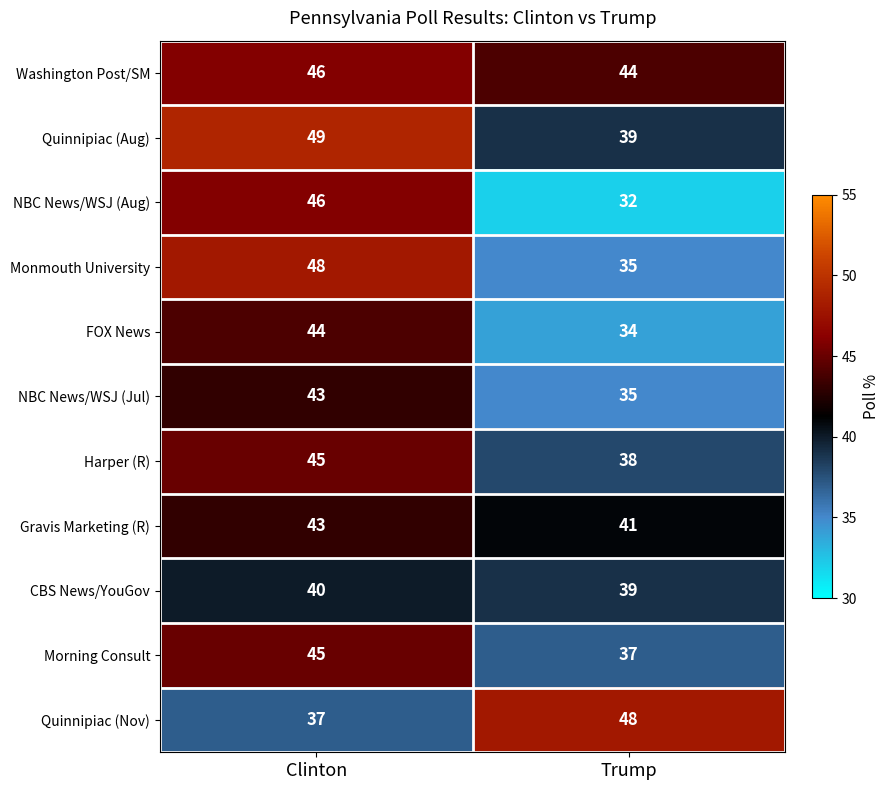

What is the total value across all series at Trump?

422